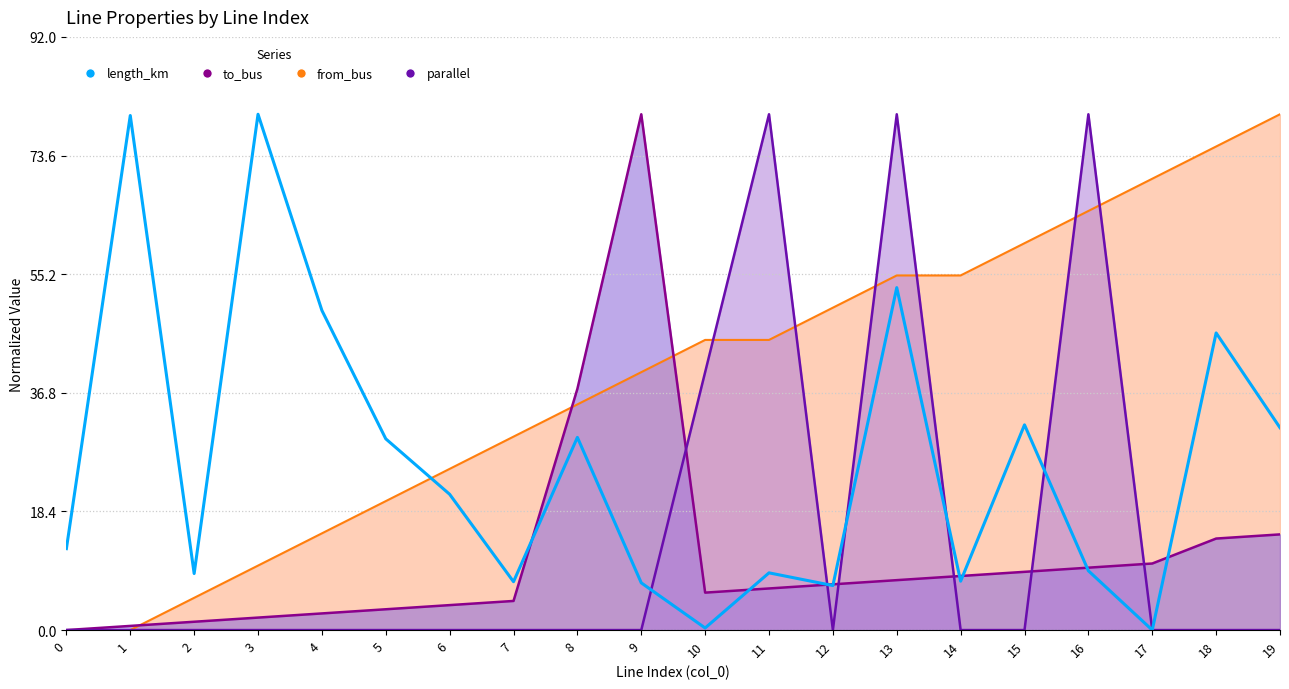

Does the chart have visible grid lines?

Yes